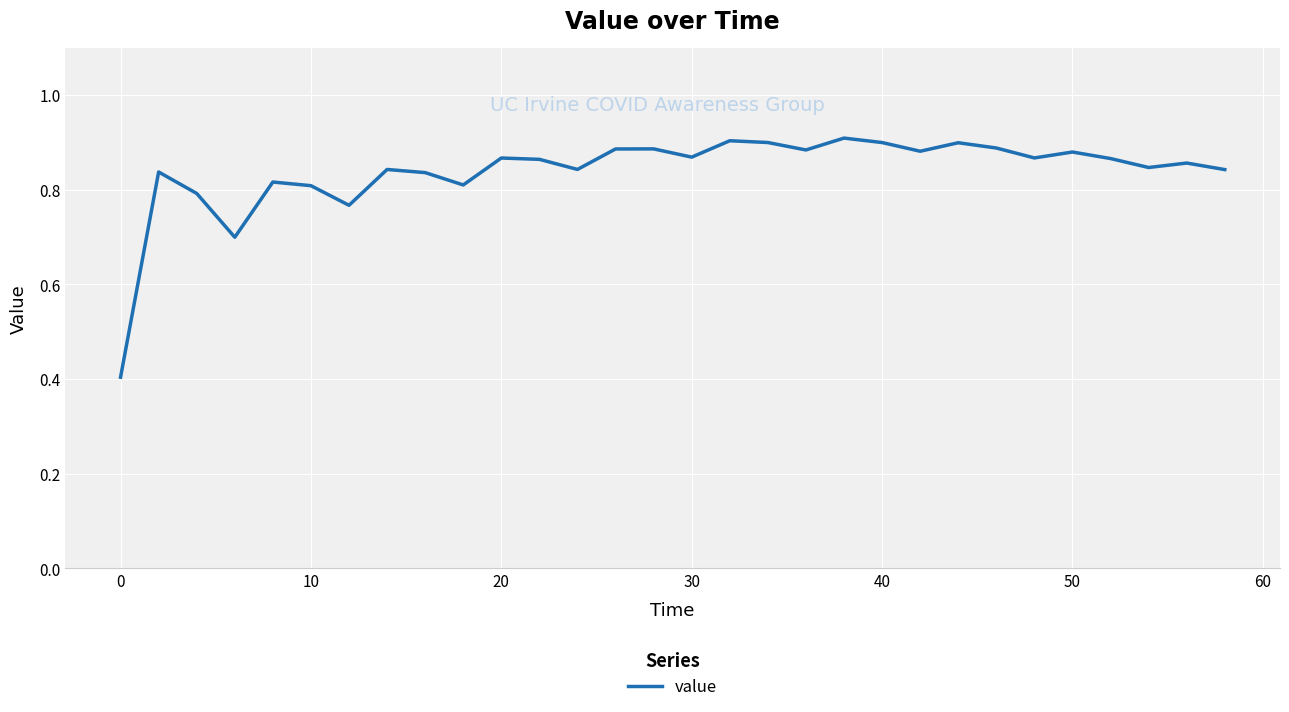

What is the difference between the second highest and second lowest values?

0.2